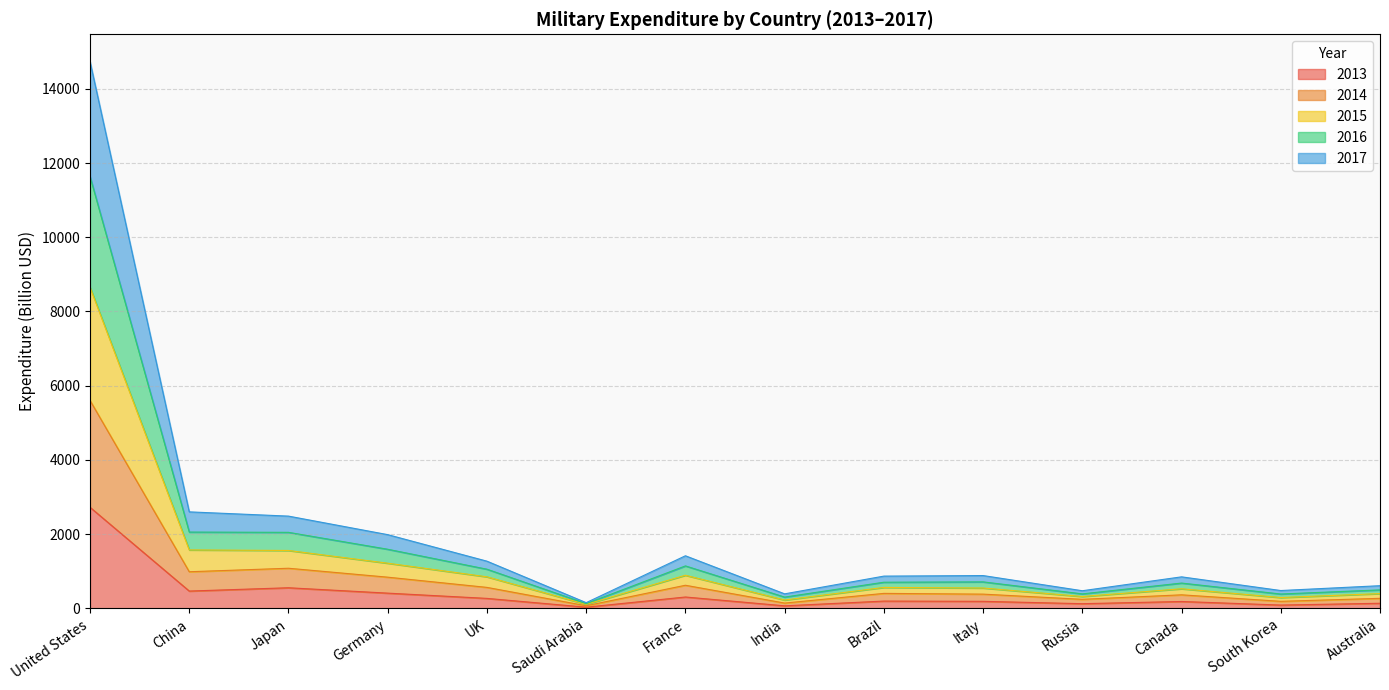

What is the total value across all series at Russia?

476.1